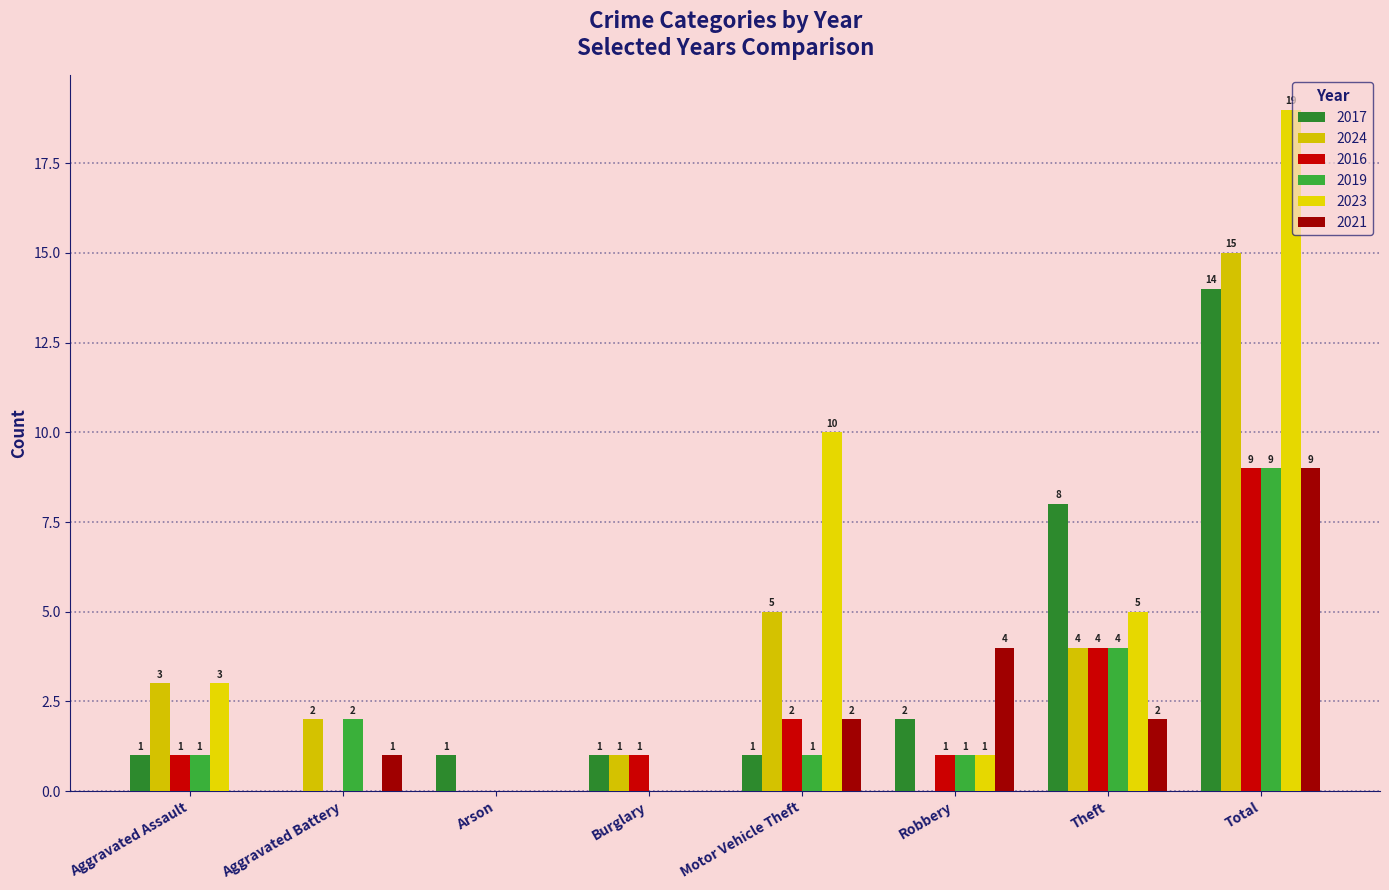

The 2019 series shows 2 at Aggravated Assault. True or false?

False